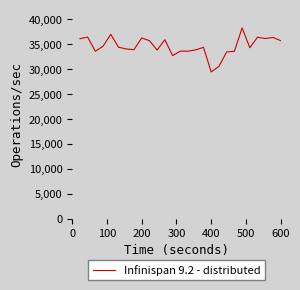

What is the maximum value shown in the chart?

38298